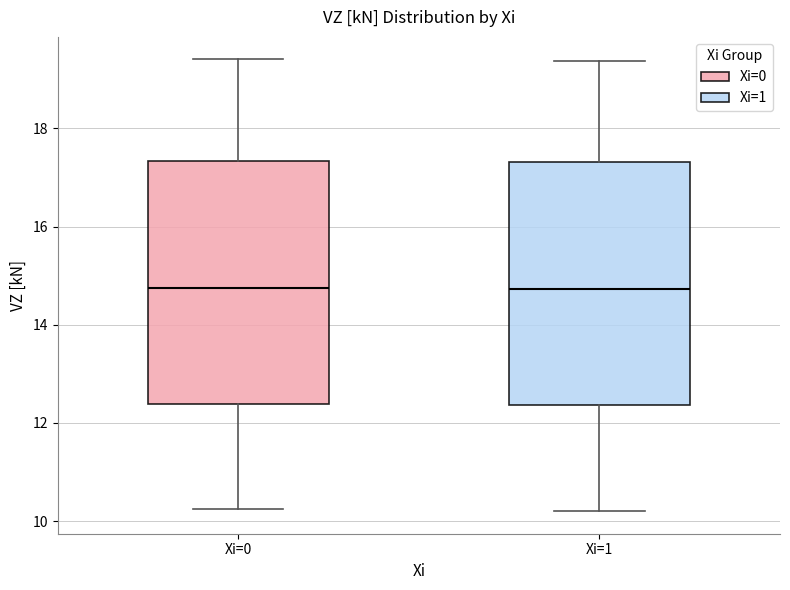

Reading left to right, read every box against the y-axis: the position of its median line, the range the box covers, and the ends of its whiskers. The values are not printed on the chart, so give them approximately, as read against the axis.

Xi=0: median 14.8, box 12.4 to 17.4, whiskers 10.2 to 19.4
Xi=1: median 14.8, box 12.4 to 17.4, whiskers 10.2 to 19.4